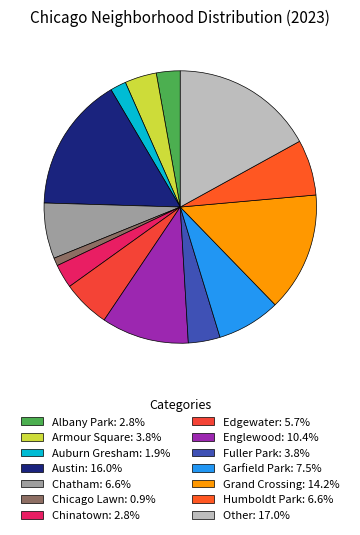

To the nearest percent, what is the difference between the largest and smallest slice percentages?

16%